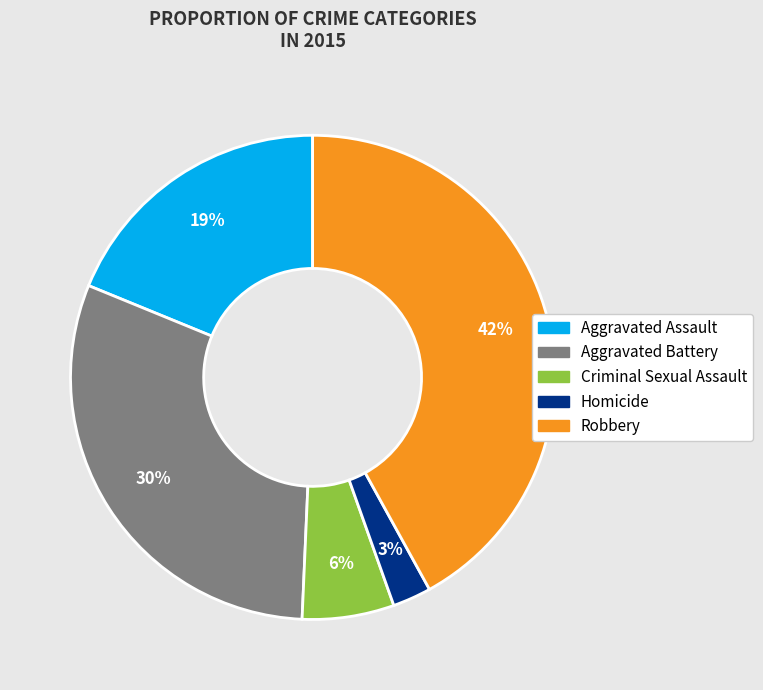

Is the sum of Aggravated Battery and Homicide greater than half?

No